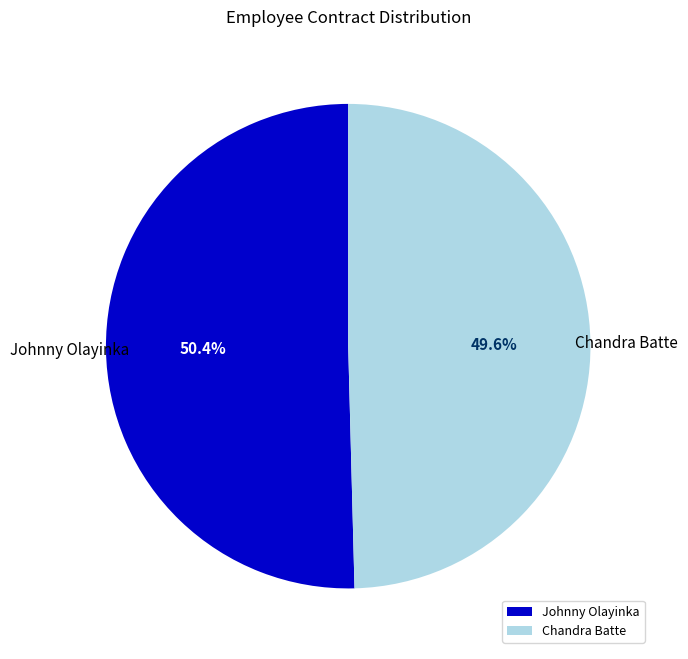

What is the smallest slice in the pie chart?

Chandra Batte